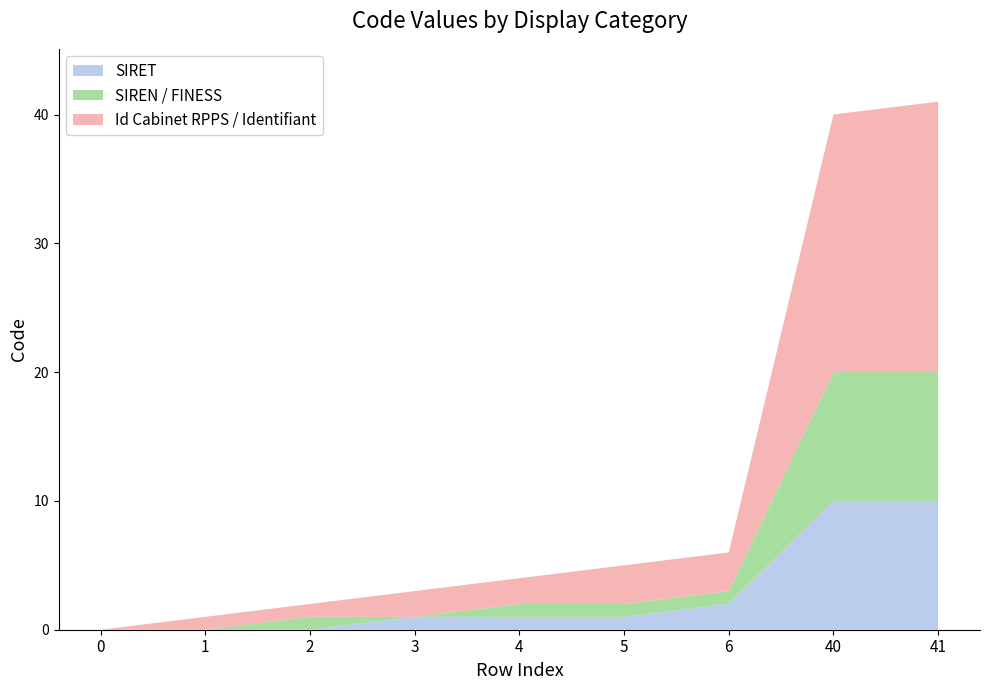

At which label is SIRET closest to 5?

6